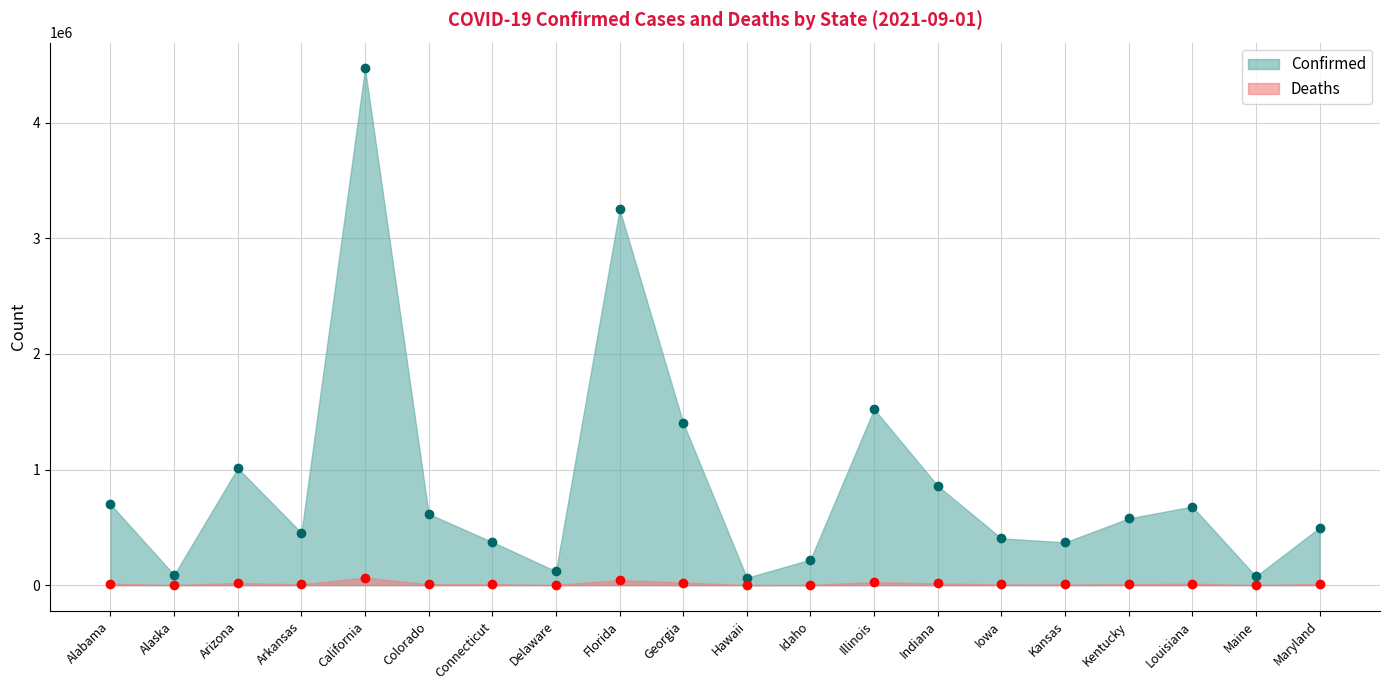

Rank the series at Colorado from highest to lowest value.

Confirmed, Deaths